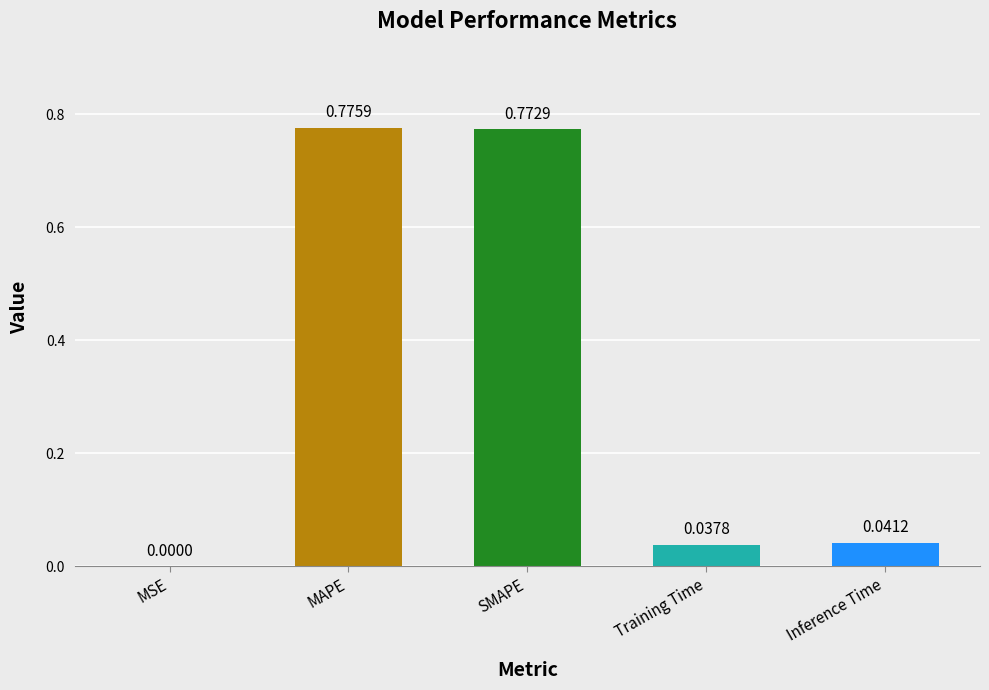

What is the sum of all values?

1.6